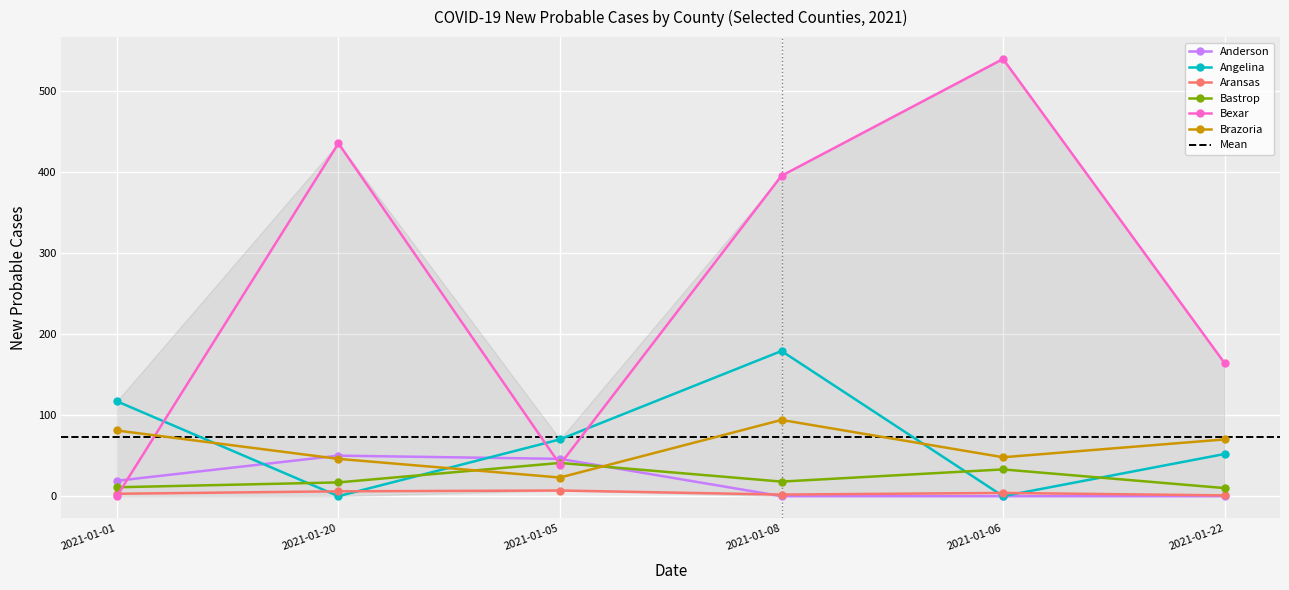

What is the total value across all series at 2021-01-01?

231